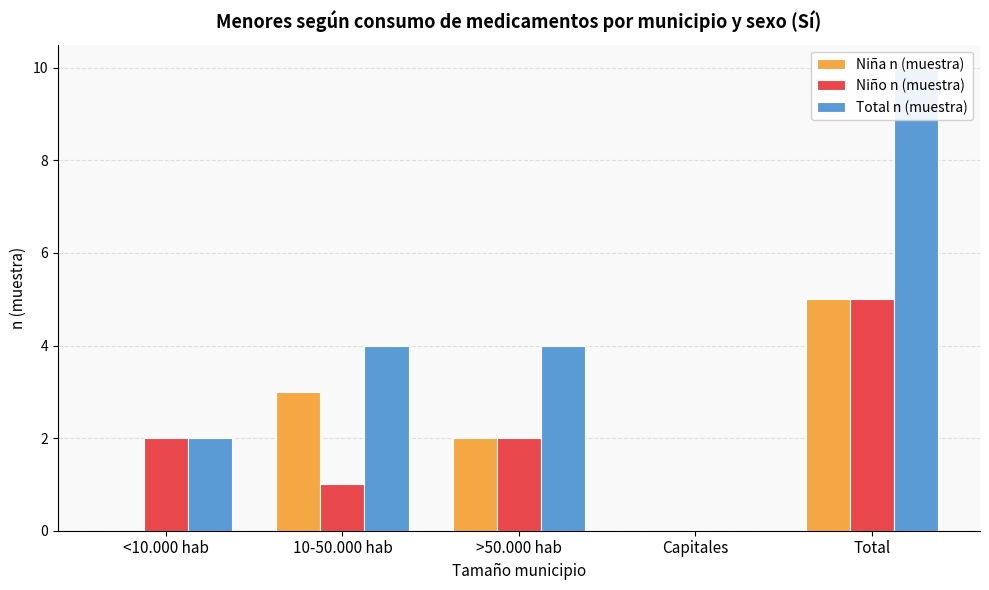

What are all the series names shown in the legend?

Niña n (muestra), Niño n (muestra), Total n (muestra)